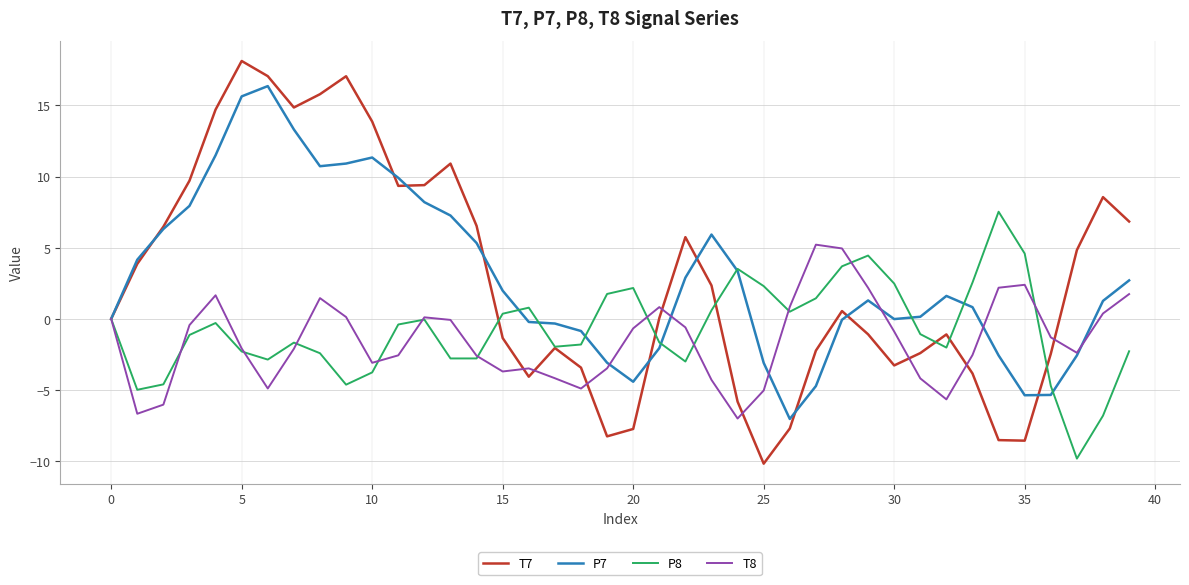

Which series has the widest spread of values?

T7